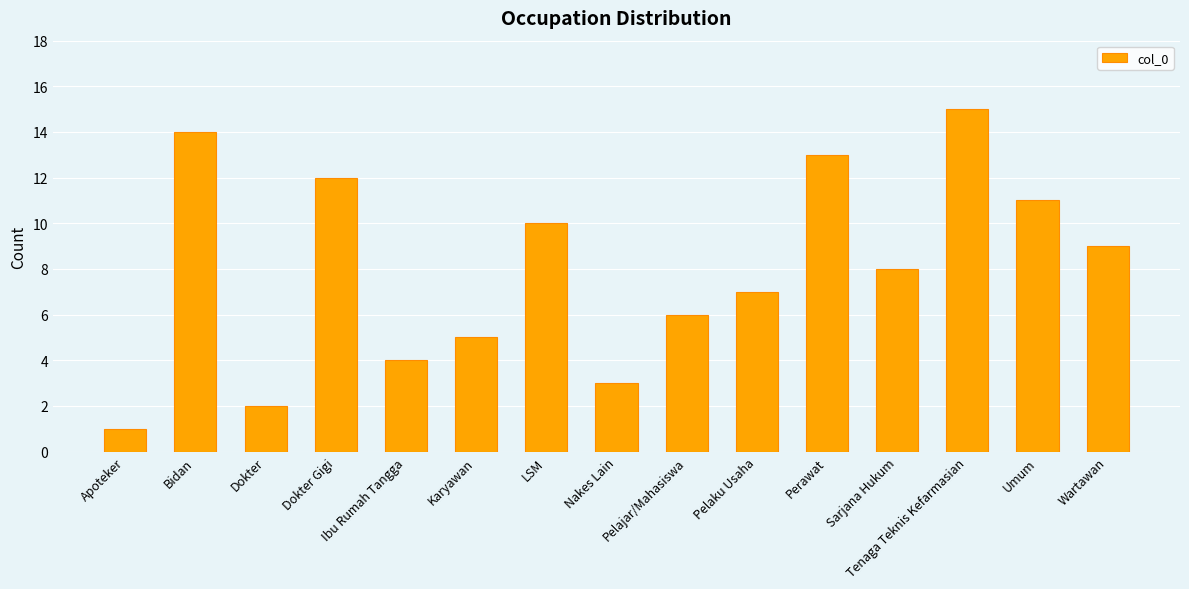

Reading left to right, extract all data points from this chart.

1	14	2	12	4	5	10	3	6	7	13	8	15	11	9